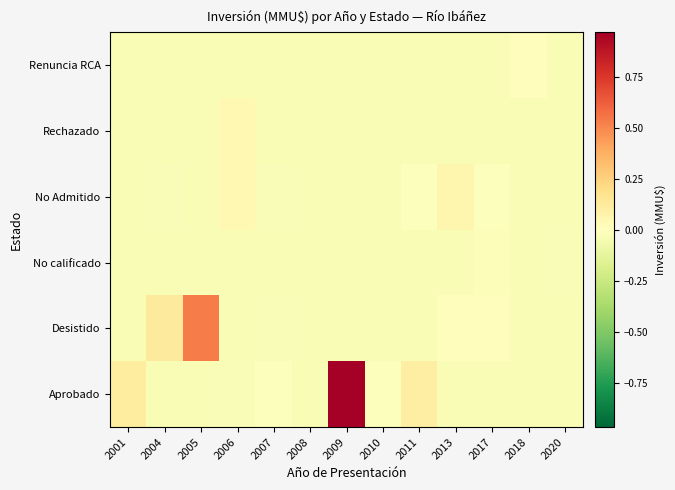

Reading right to left, transcribe all the data shown in this chart.

Aprobado: 2020=-0.0	2018=-0.0	2017=-0.0	2013=-0.0	2011=0.1	2010=-0.0	2009=1.0	2008=-0.0	2007=-0.0	2006=-0.0	2005=-0.0	2004=-0.0	2001=0.1
Desistido: 2020=-0.0	2018=-0.0	2017=0.0	2013=0.0	2011=-0.0	2010=-0.0	2009=-0.0	2008=-0.0	2007=-0.0	2006=-0.0	2005=0.5	2004=0.1	2001=-0.0
No calificado: 2020=-0.0	2018=-0.0	2017=-0.0	2013=-0.0	2011=-0.0	2010=-0.0	2009=-0.0	2008=-0.0	2007=-0.0	2006=-0.0	2005=-0.0	2004=-0.0	2001=-0.0
No Admitido: 2020=-0.0	2018=-0.0	2017=-0.0	2013=0.1	2011=-0.0	2010=-0.0	2009=-0.0	2008=-0.0	2007=-0.0	2006=0.0	2005=-0.0	2004=-0.0	2001=-0.0
Rechazado: 2020=-0.0	2018=-0.0	2017=-0.0	2013=-0.0	2011=-0.0	2010=-0.0	2009=-0.0	2008=-0.0	2007=-0.0	2006=0.0	2005=-0.0	2004=-0.0	2001=-0.0
Renuncia RCA: 2020=-0.0	2018=0.0	2017=-0.0	2013=-0.0	2011=-0.0	2010=-0.0	2009=-0.0	2008=-0.0	2007=-0.0	2006=-0.0	2005=-0.0	2004=-0.0	2001=-0.0